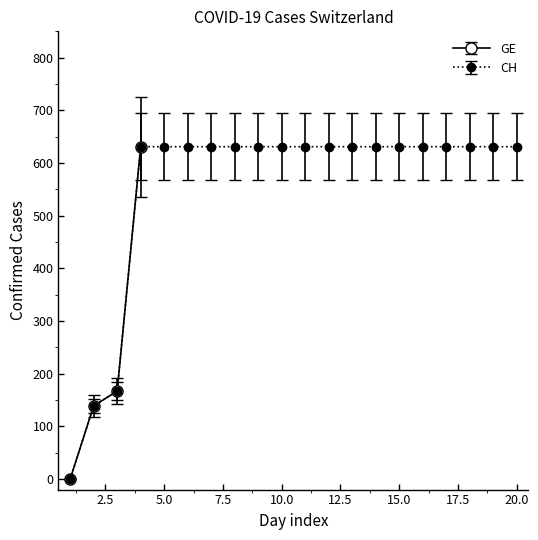

How many values in the CH series are below 631?

3